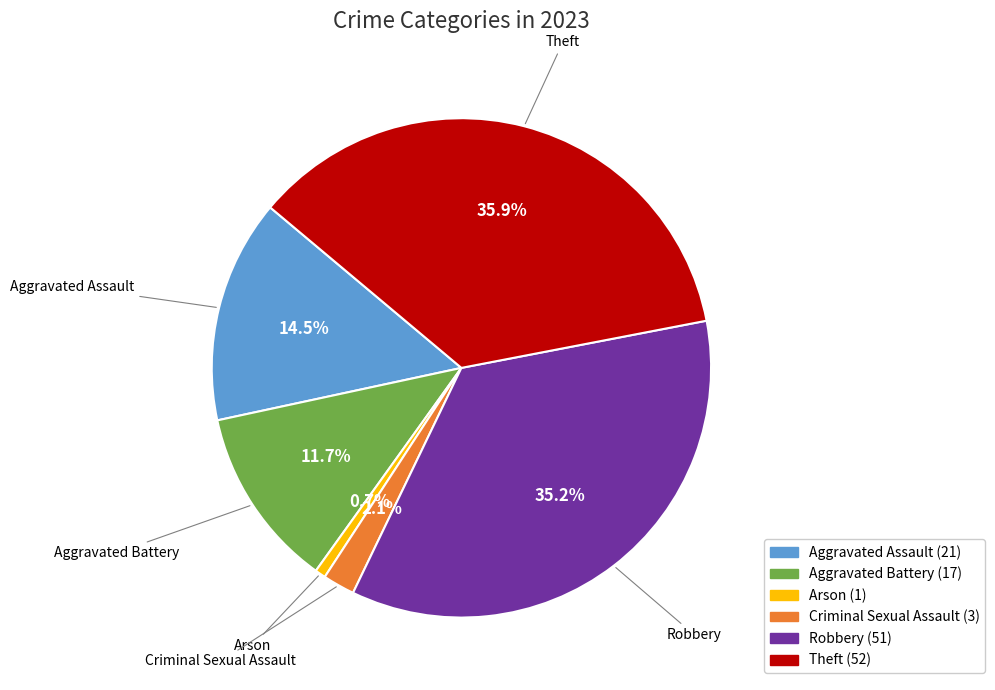

True or false: Theft accounts for 36% of the total.

True